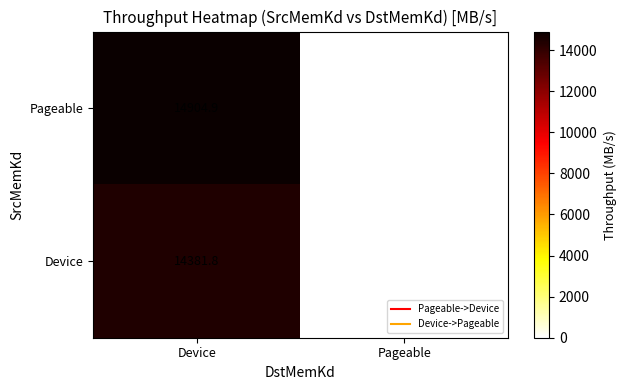

List the series in order of their overall mean, highest first.

Pageable, Device